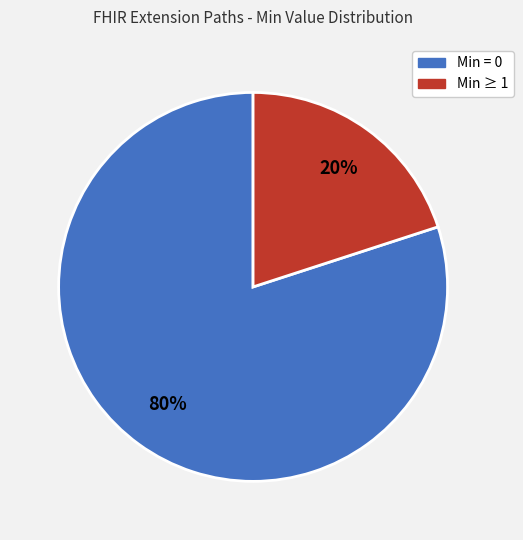

Does any single category account for the majority?

Yes